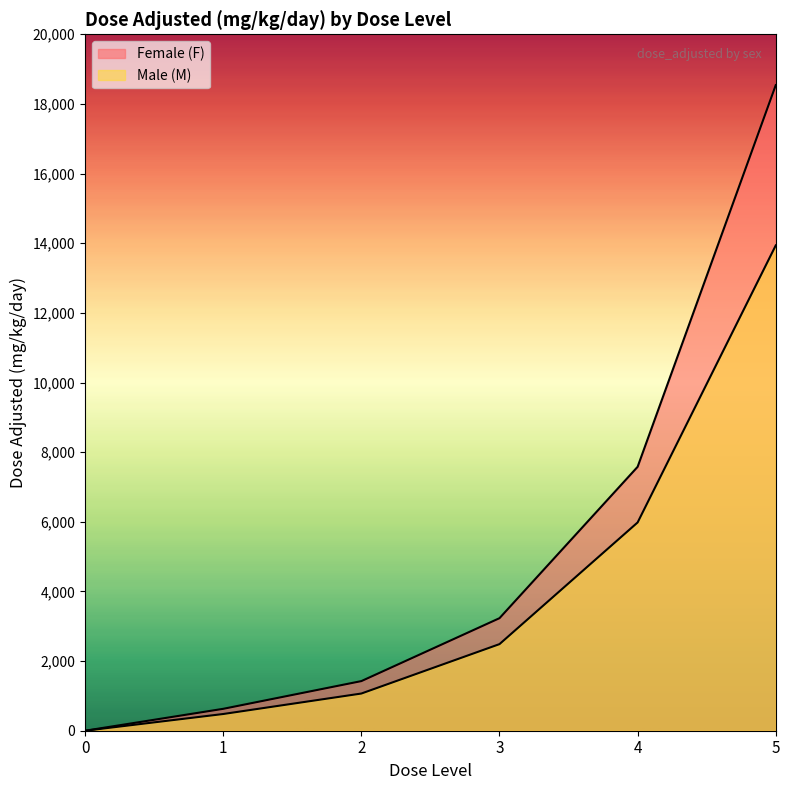

What are all the series names shown in the legend?

Female (F), Male (M)